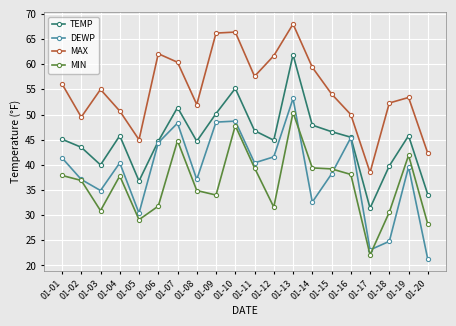

At how many categories does at least one series exceed 58?

7